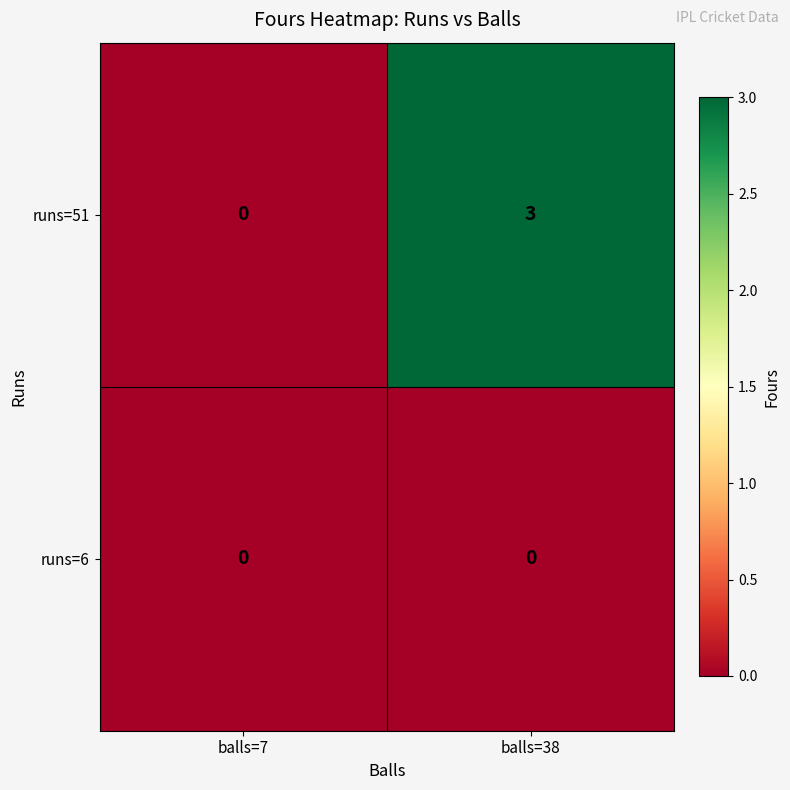

Count the number of categories in the chart.

2